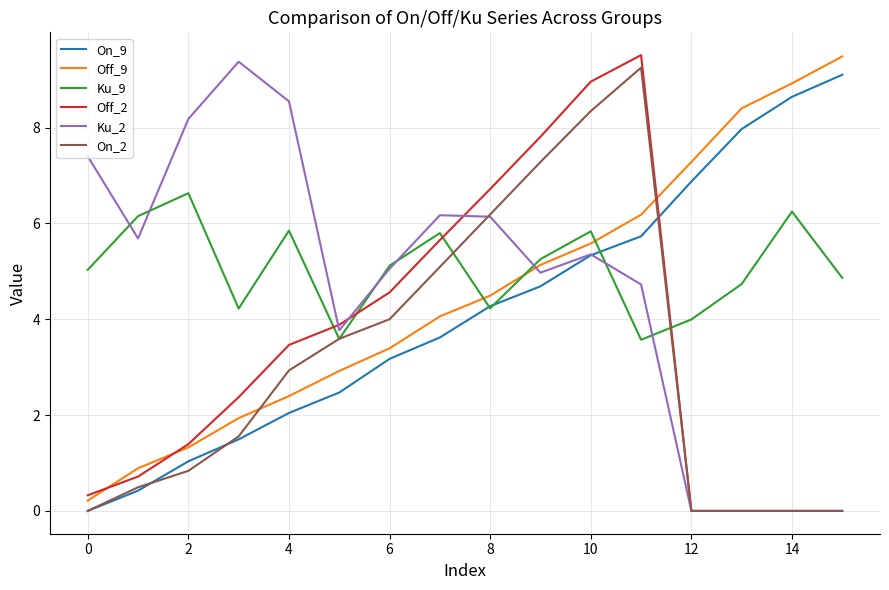

After their last crossing, which series has the higher values: Off_2 or Ku_9?

Ku_9